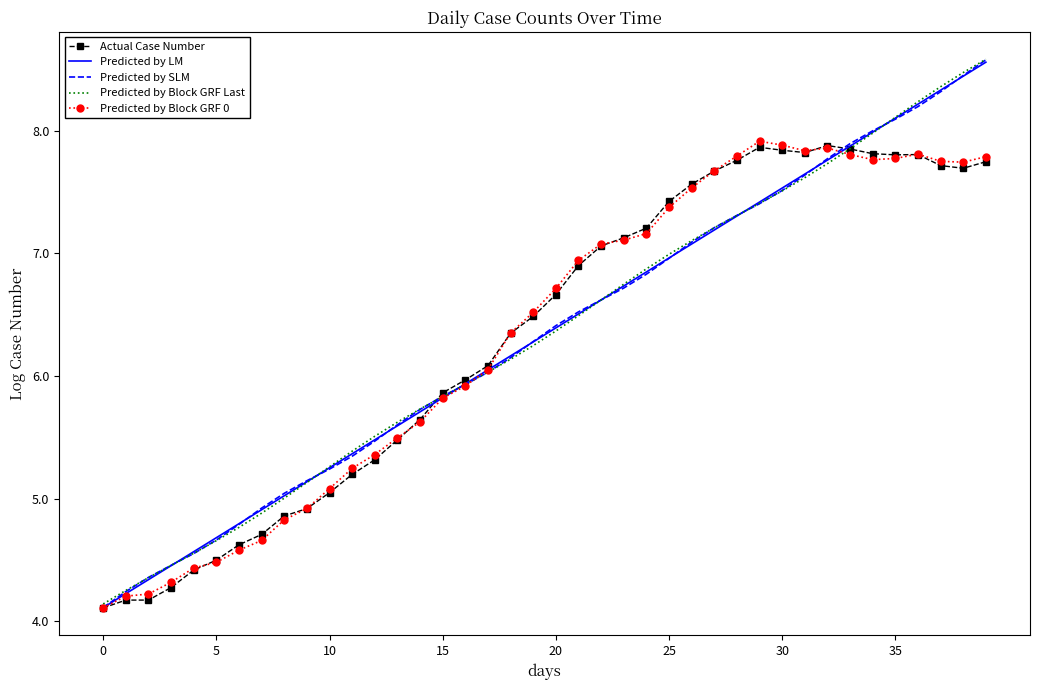

What is the maximum value shown in the chart?

8.6